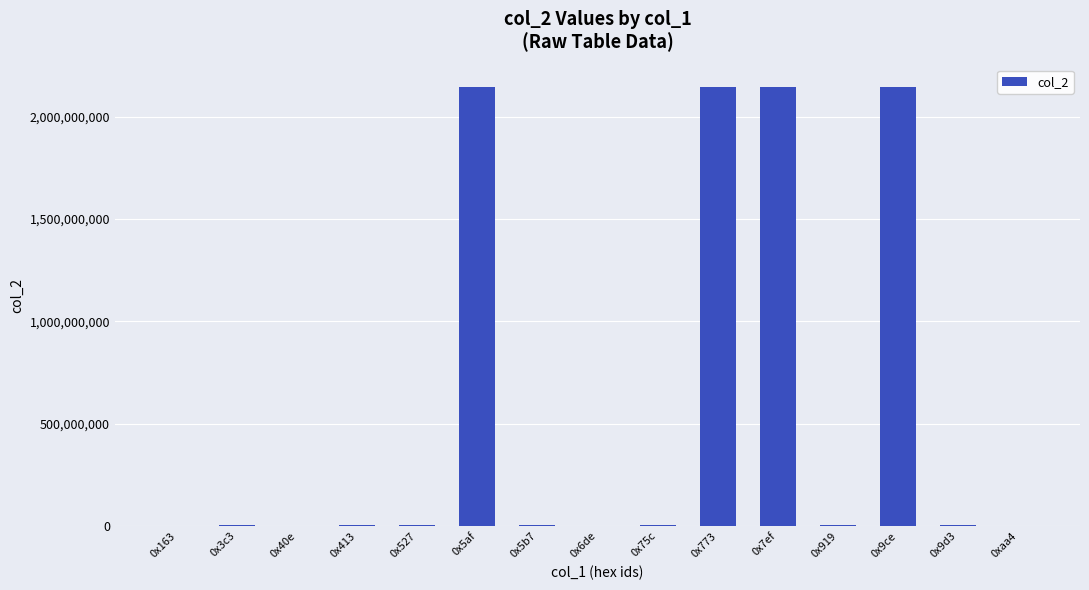

Are the bars grouped side by side (vs. stacked)?

No